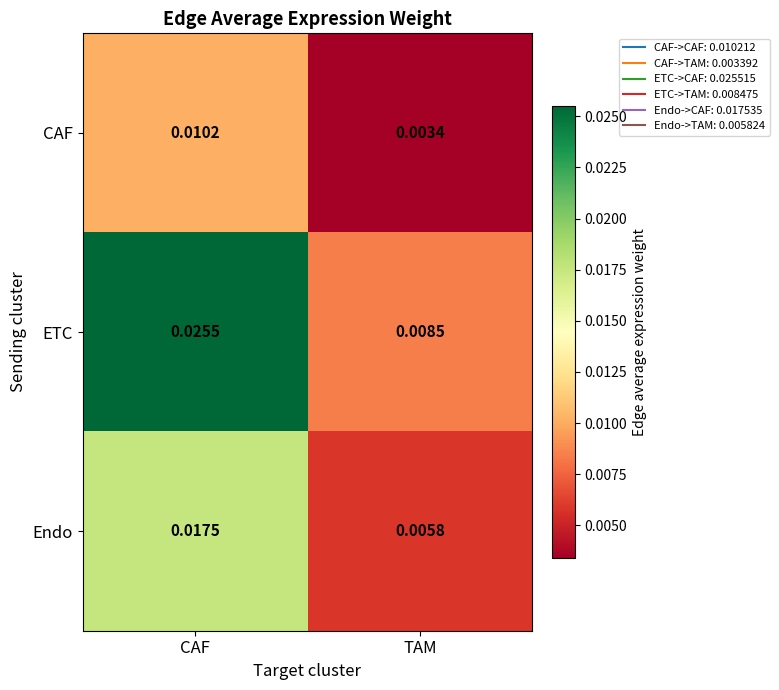

At which label is Endo closest to 0?

TAM